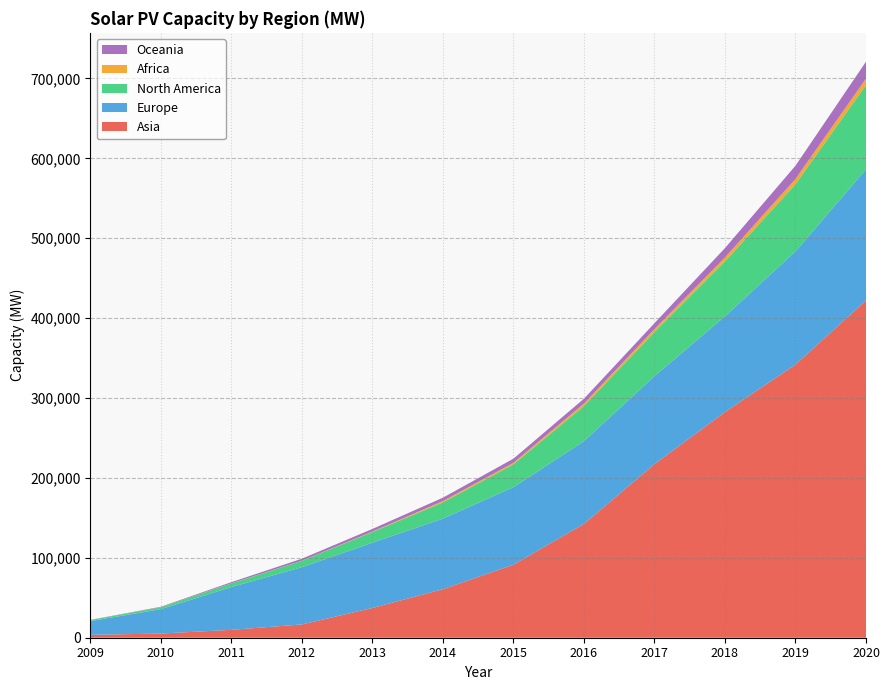

Reading left to right, what are all the values shown in this chart?

Asia: 2009=3596.0	2010=5232.0	2011=9864.0	2012=16635.0	2013=37226.0	2014=60698.0	2015=91413.0	2016=142477.0	2017=217229.0	2018=282466.0	2019=341857.0	2020=422172.0
Europe: 2009=17229.7	2010=30529.6	2011=53566.5	2012=71659.1	2013=81693.6	2014=88360.8	2015=96983.3	2016=103614.6	2017=110163.7	2018=119829.2	2019=141662.6	2020=164049.4
North America: 2009=1308.0	2010=2330.0	2011=4536.0	2012=7948.0	2013=13399.0	2014=20343.0	2015=28586.0	2016=43949.0	2017=55216.0	2018=68668.0	2019=84096.0	2020=105594.0
Africa: 2009=63.0	2010=103.0	2011=131.0	2012=180.0	2013=544.0	2014=1718.0	2015=1964.0	2016=3075.0	2017=3702.0	2018=4919.0	2019=6549.0	2020=7993.0
Oceania: 2009=194.0	2010=587.0	2011=1453.0	2012=2502.0	2013=3301.0	2014=4163.0	2015=5146.0	2016=6023.0	2017=7346.0	2018=11782.0	2019=16610.0	2020=21174.0